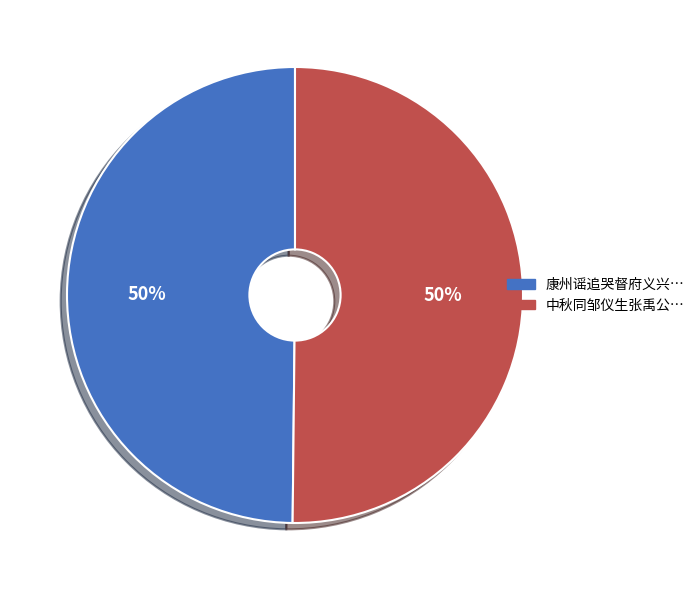

To the nearest percent, what is the average slice percentage?

50%